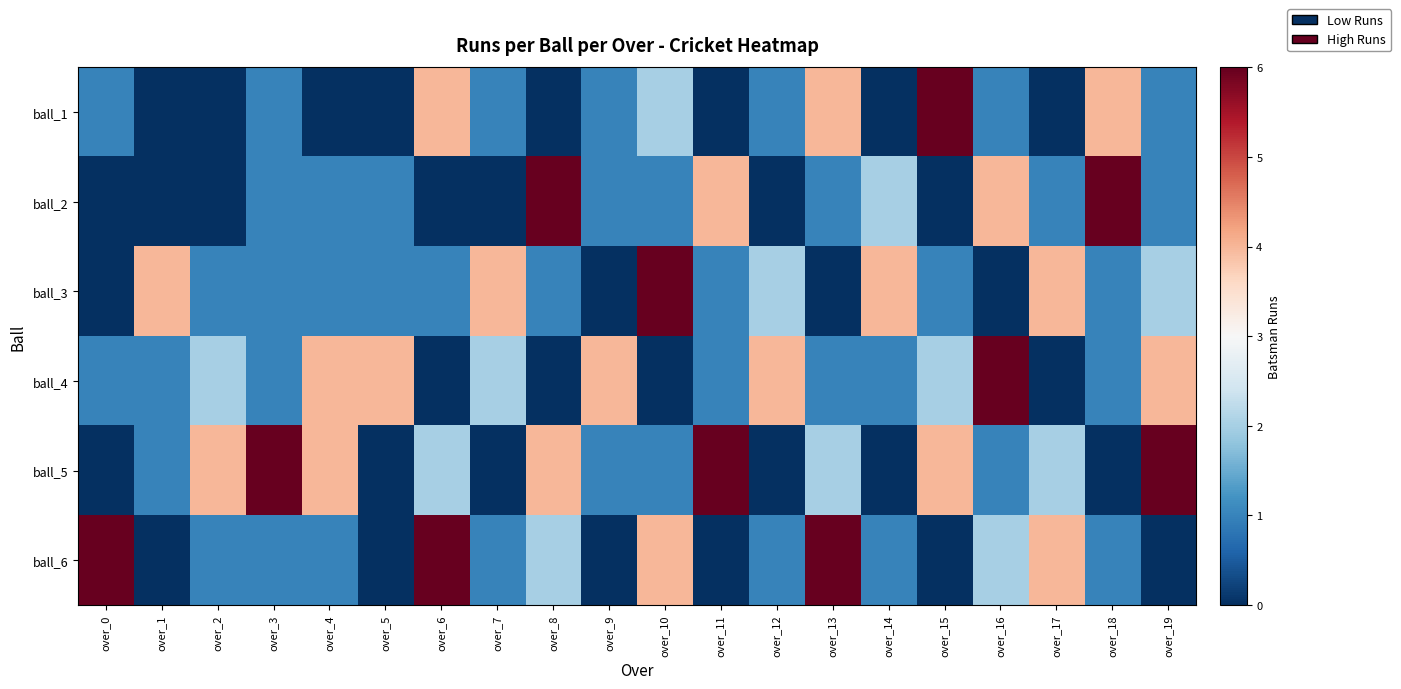

Which has a higher value, over_8 or over_1?

over_8